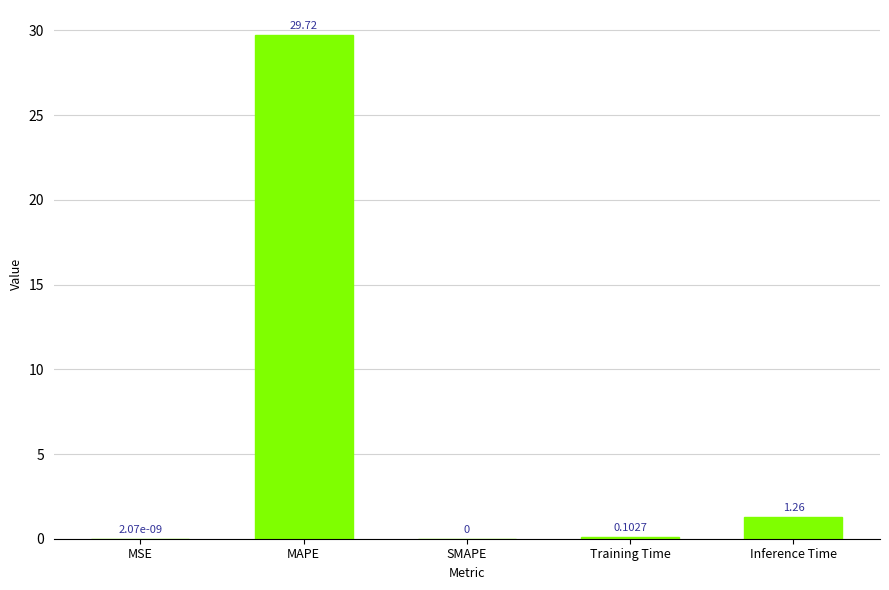

What is the sum of all values?

31.1